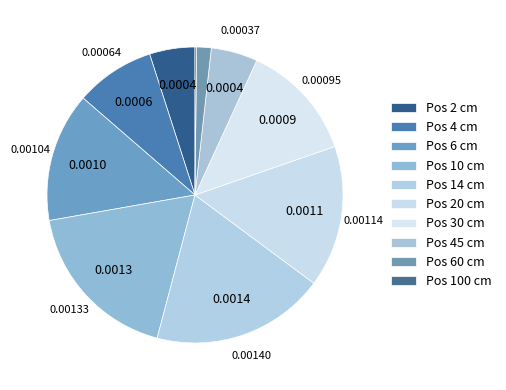

Count the number of slices in the pie.

10